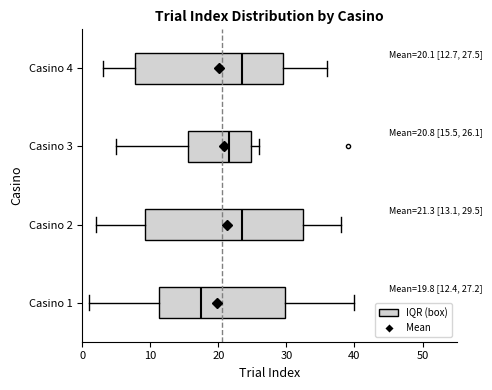

Comparing the boxes themselves (not the whiskers), which one is the widest?

Casino 2